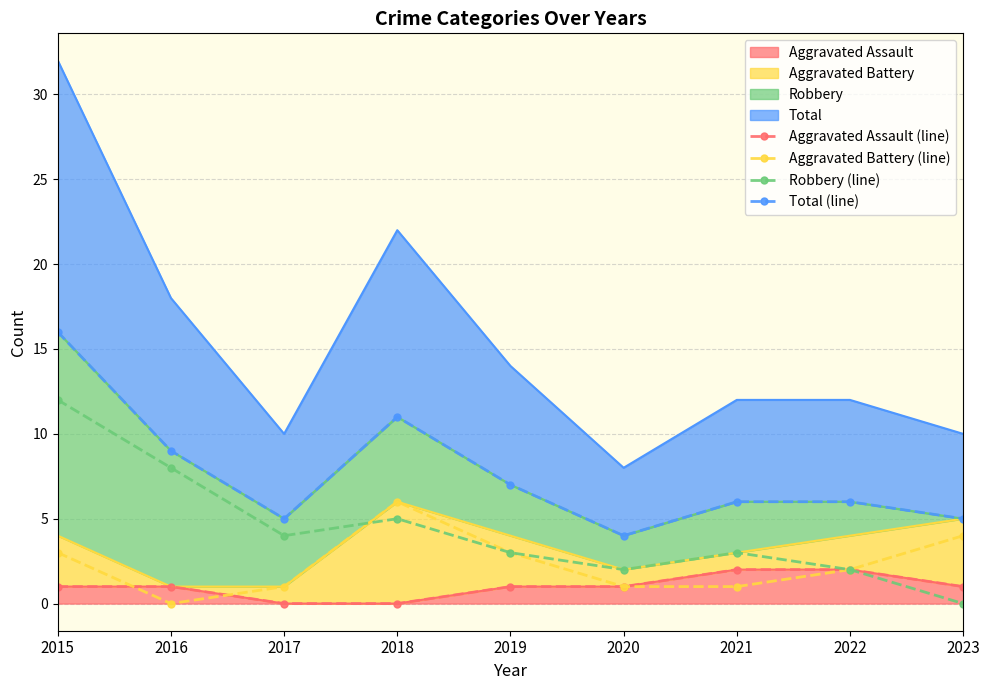

Which has a higher value, 2016 or 2021?

2021